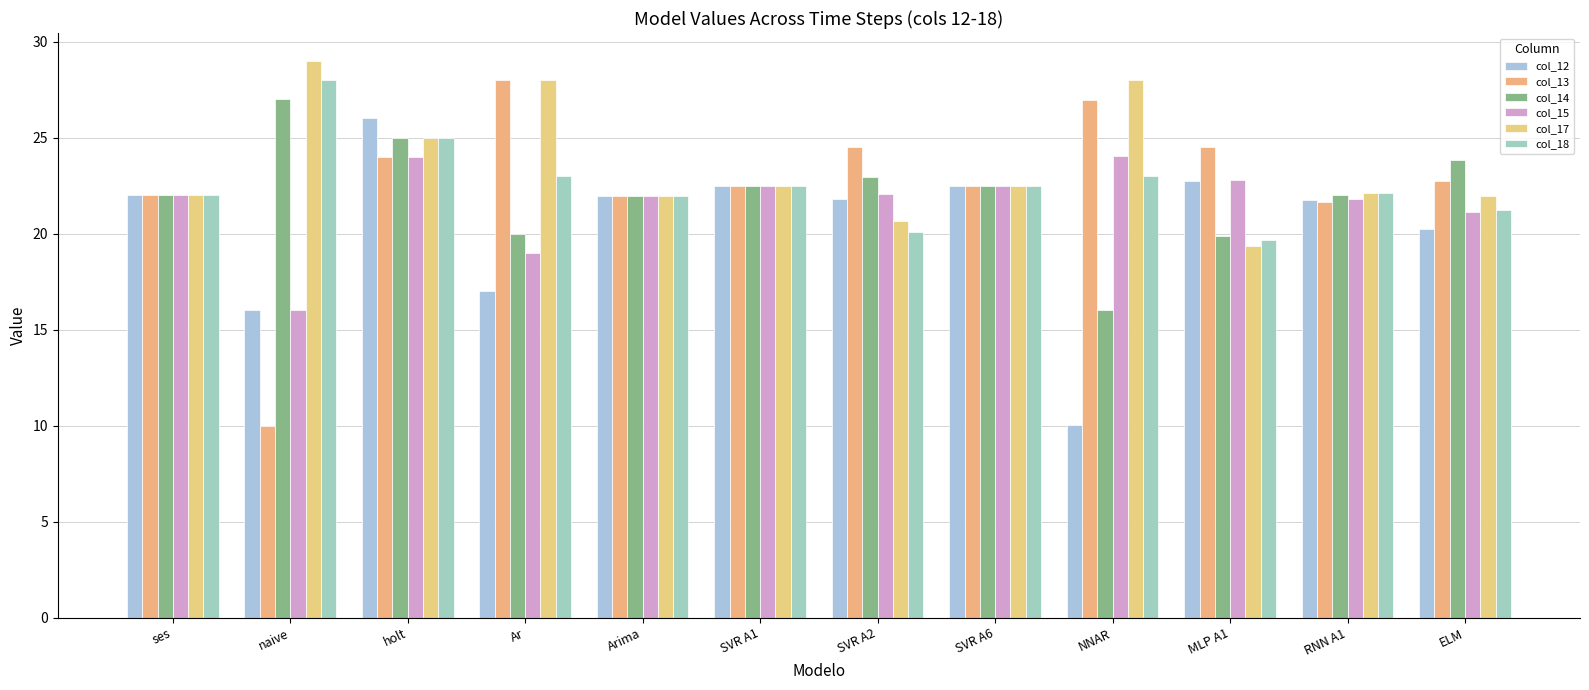

Rank the series at RNN A1 from lowest to highest value.

col_13, col_12, col_15, col_14, col_17, col_18